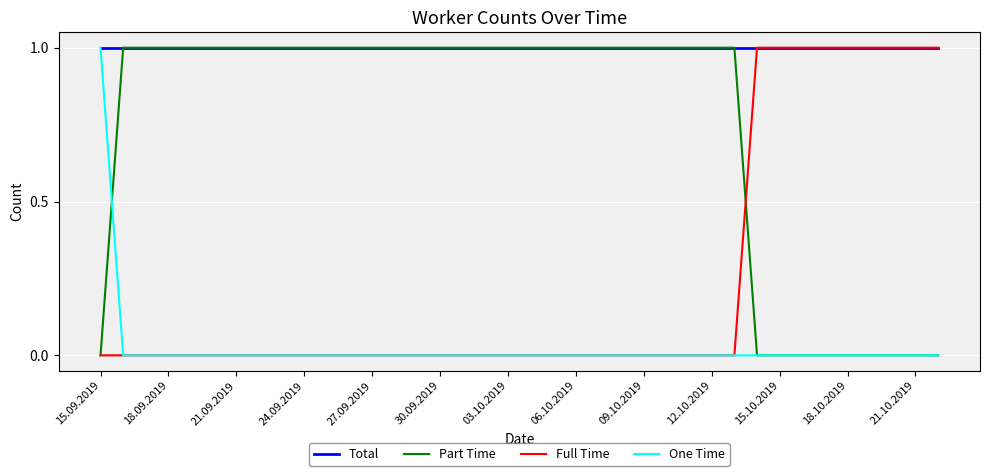

How many lines are shown in the chart?

4